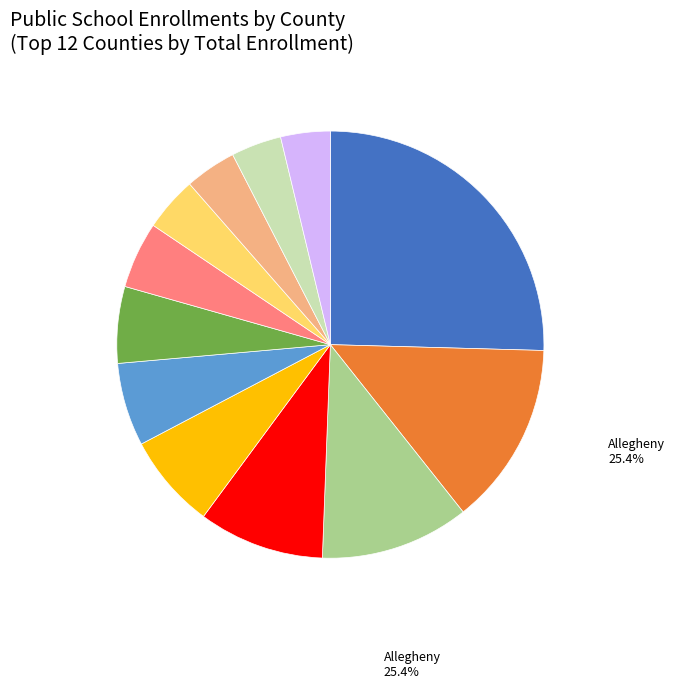

Does any single category account for the majority?

No